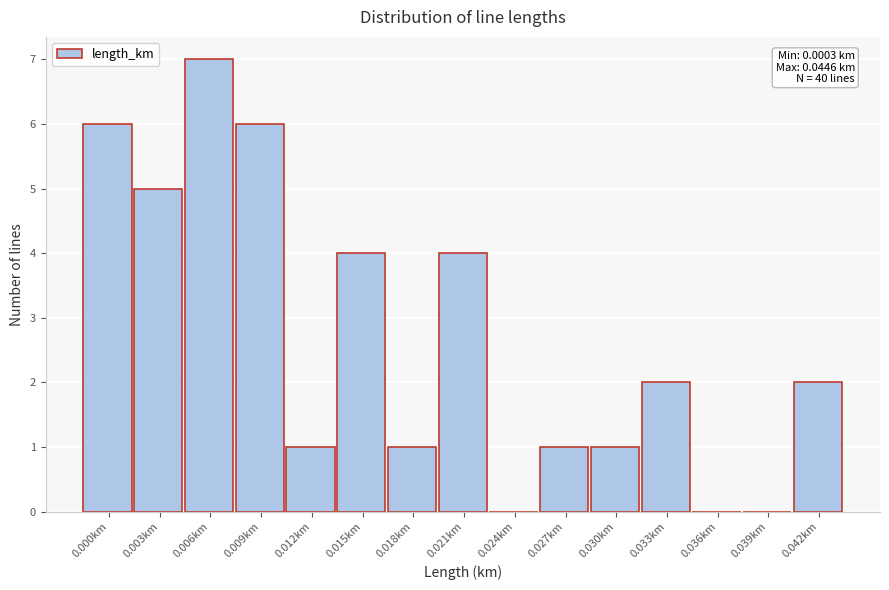

Reading right to left, list all the values displayed in this chart.

0.042km=2	0.039km=0	0.036km=0	0.033km=2	0.030km=1	0.027km=1	0.024km=0	0.021km=4	0.018km=1	0.015km=4	0.012km=1	0.009km=6	0.006km=7	0.003km=5	0.000km=6